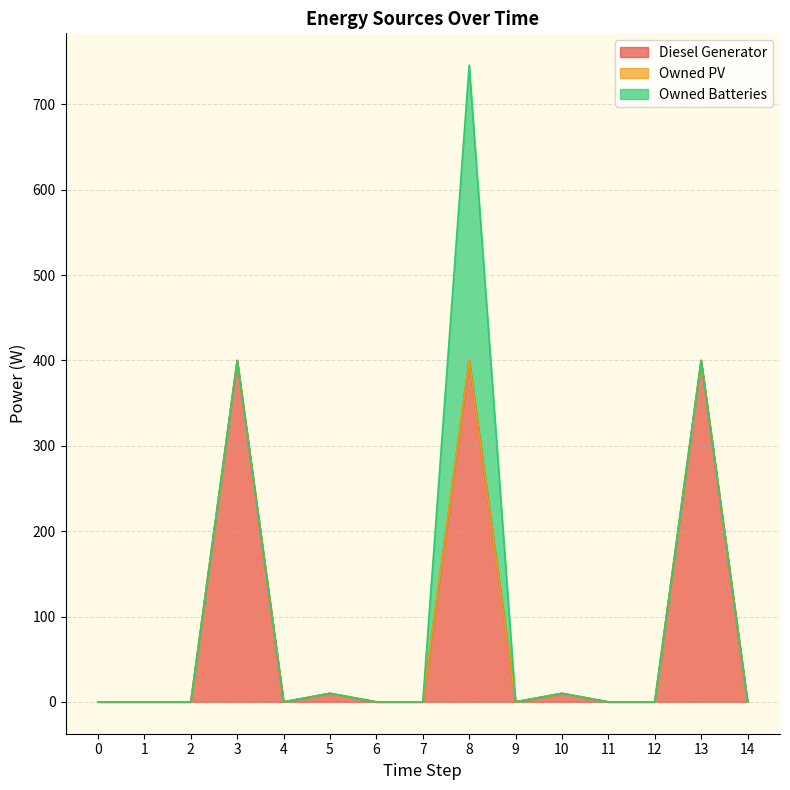

True or false: Diesel Generator has a value of 0 at 4.

True